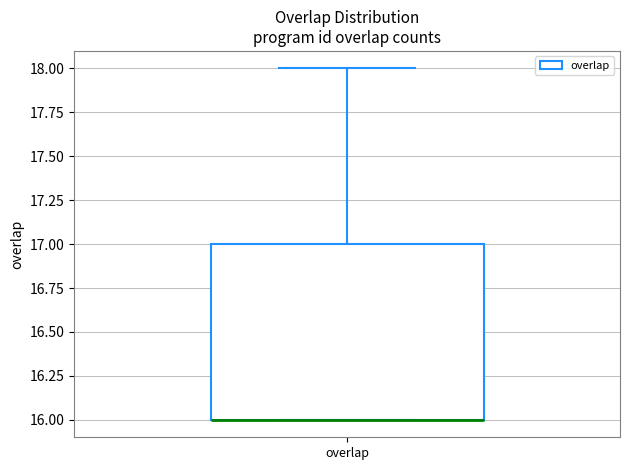

Where is the lower edge of the box for overlap on the y-axis? The values are not printed on the chart, so give them approximately, as read against the axis.

16